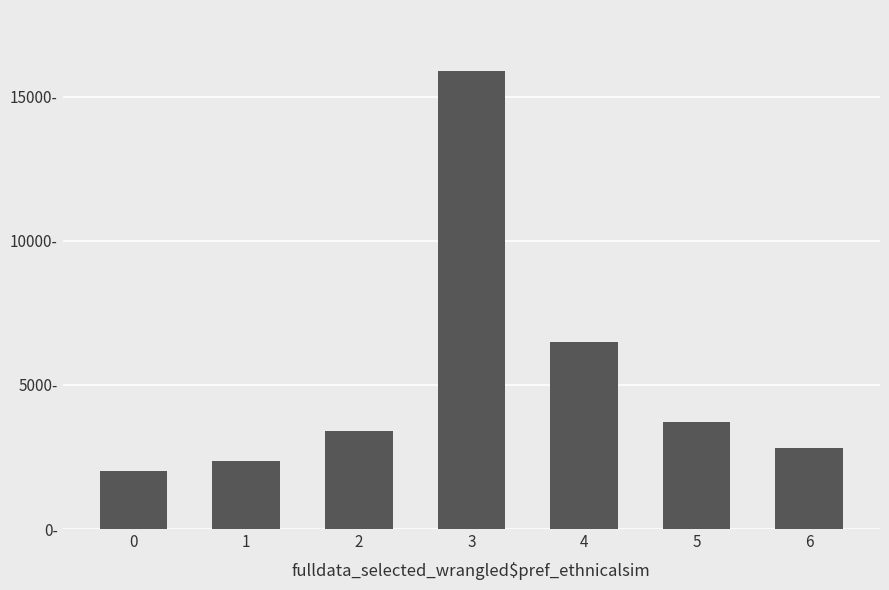

What is the sum of the values at 0 and 3?

17915